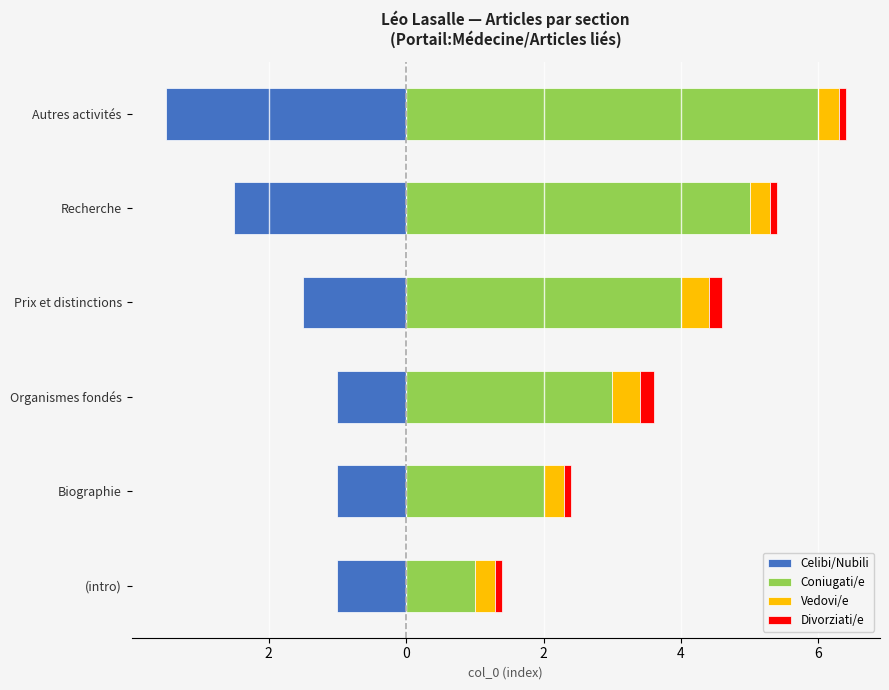

What is the value of the Coniugati/e bar at the 4th from the left?

2.0